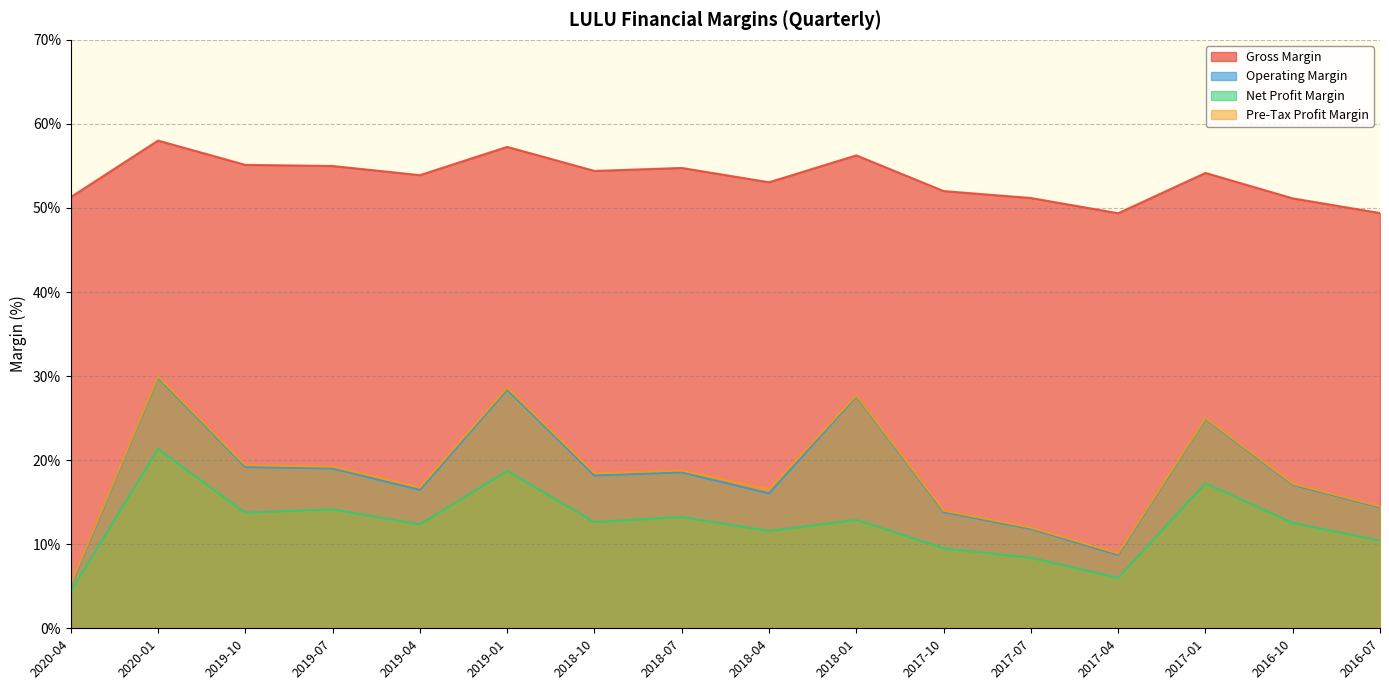

Reading left to right, what are all the values shown in this chart?

Gross Margin: 51.3	58.0	55.1	55.0	53.9	57.3	54.4	54.8	53.1	56.3	52.0	51.2	49.4	54.2	51.1	49.4
Operating Margin: 5.0	29.8	19.2	19.0	16.5	28.4	18.2	18.5	16.1	27.6	13.8	11.8	8.7	24.9	17.1	14.4
Net Profit Margin: 4.4	21.3	13.8	14.1	12.3	18.7	12.6	13.2	11.6	12.9	9.5	8.4	6.0	17.2	12.5	10.4
Pre-Tax Profit Margin: 5.2	30.0	19.4	19.2	16.8	28.6	18.5	18.8	16.5	27.7	14.0	12.0	8.9	25.0	17.2	14.5